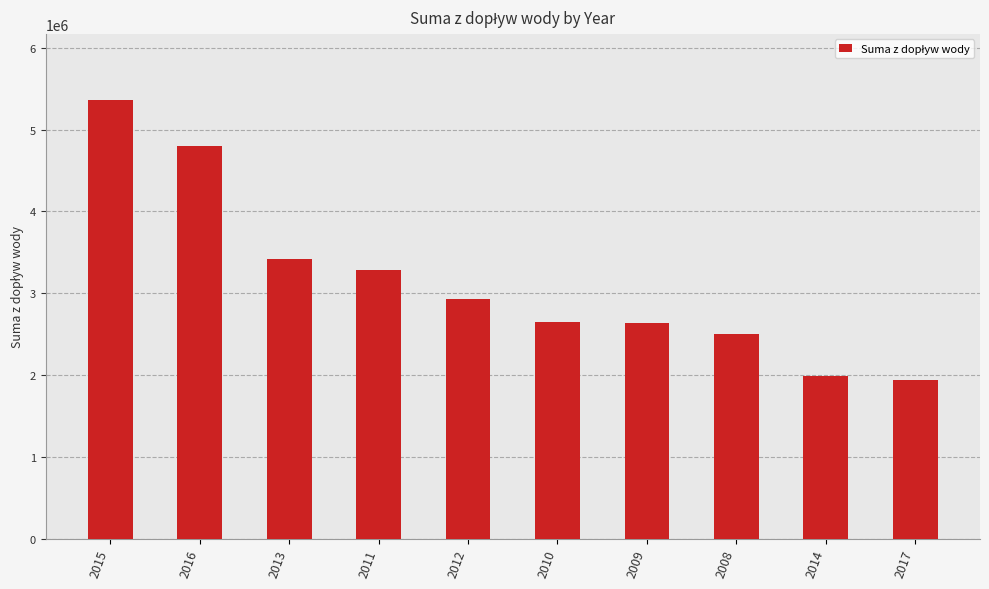

Which category has the highest value across all series?

2015